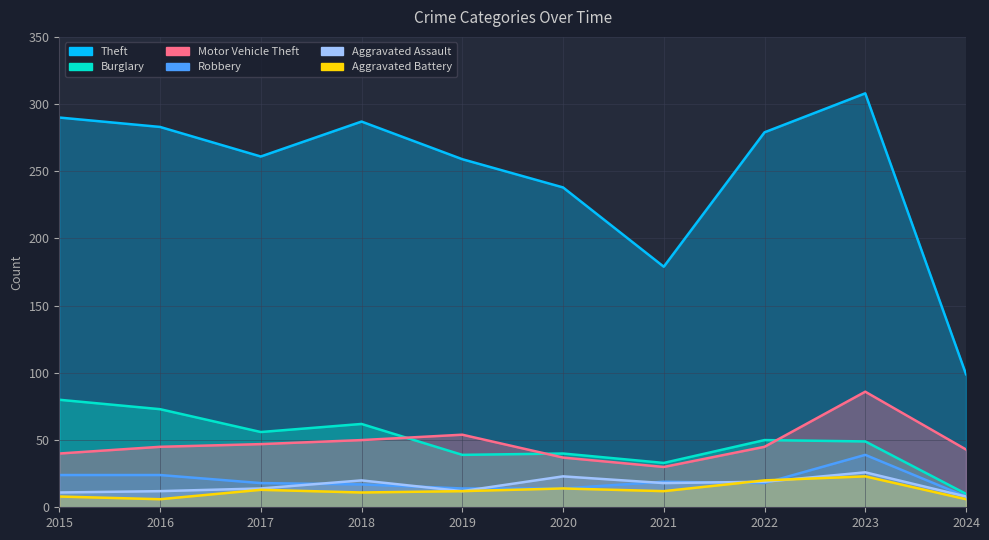

Which series changed the most between 2015 and 2016?

Theft